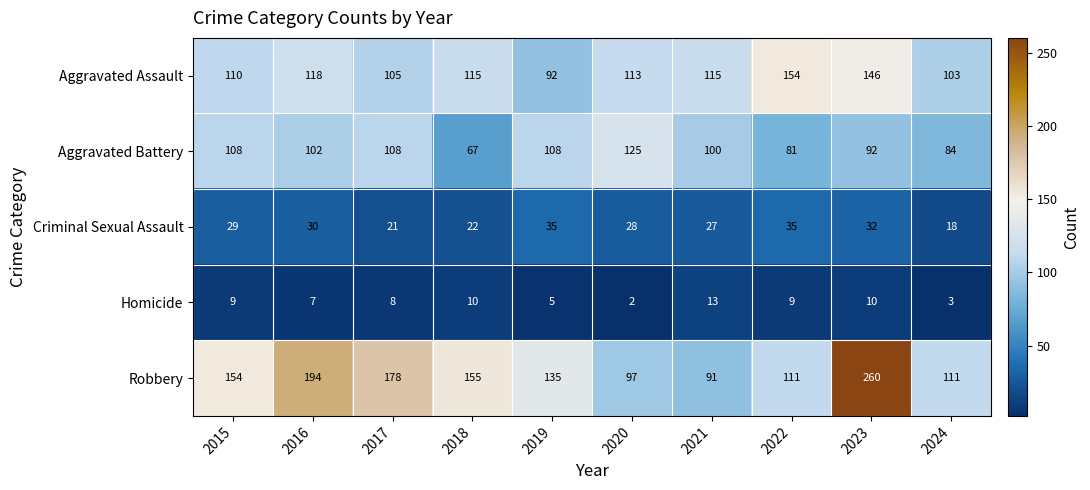

Is the value of Aggravated Assault at 2018 greater than the value of Criminal Sexual Assault at 2023?

Yes